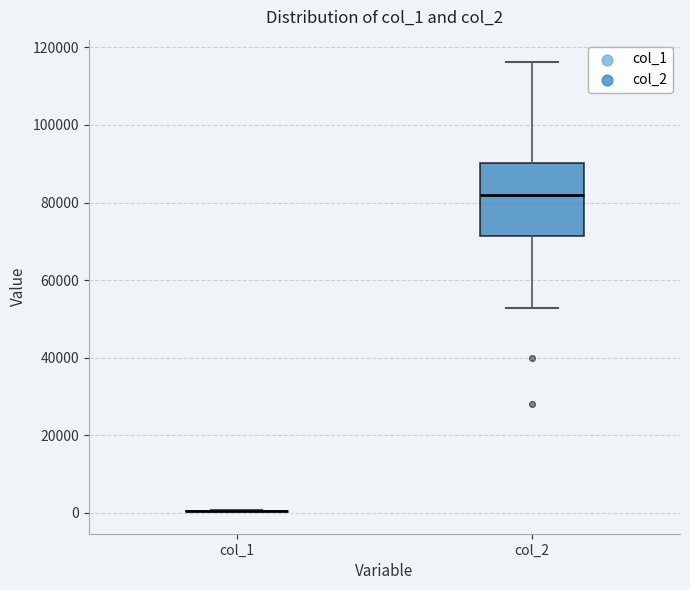

Reading left to right, transcribe this box plot: for each box, give where its median line is, the range the box spans, and where its two whiskers end, as read against the y-axis. The values are not printed on the chart, so give them approximately, as read against the axis.

col_1: box collapsed to a line at 0, whiskers 0 to 0
col_2: median 82000, box 72000 to 90000, whiskers 52000 to 116000